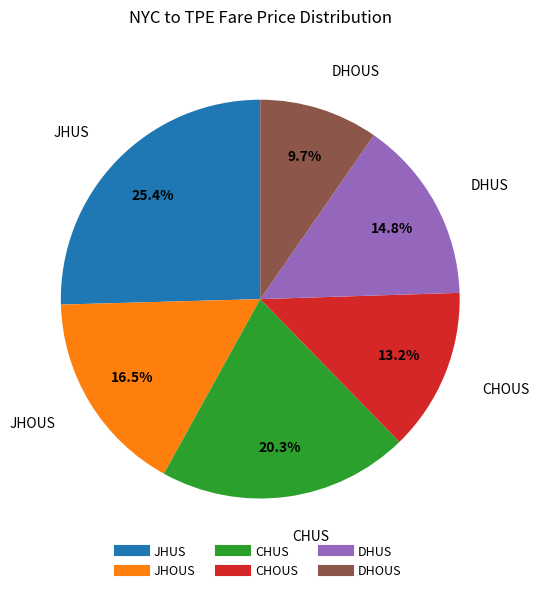

Does DHUS represent more than half of the total?

No